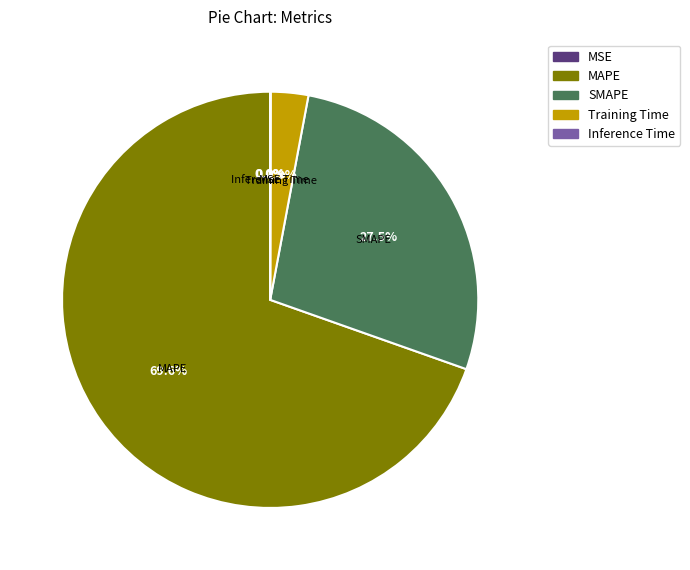

Is there a majority slice in this chart?

Yes